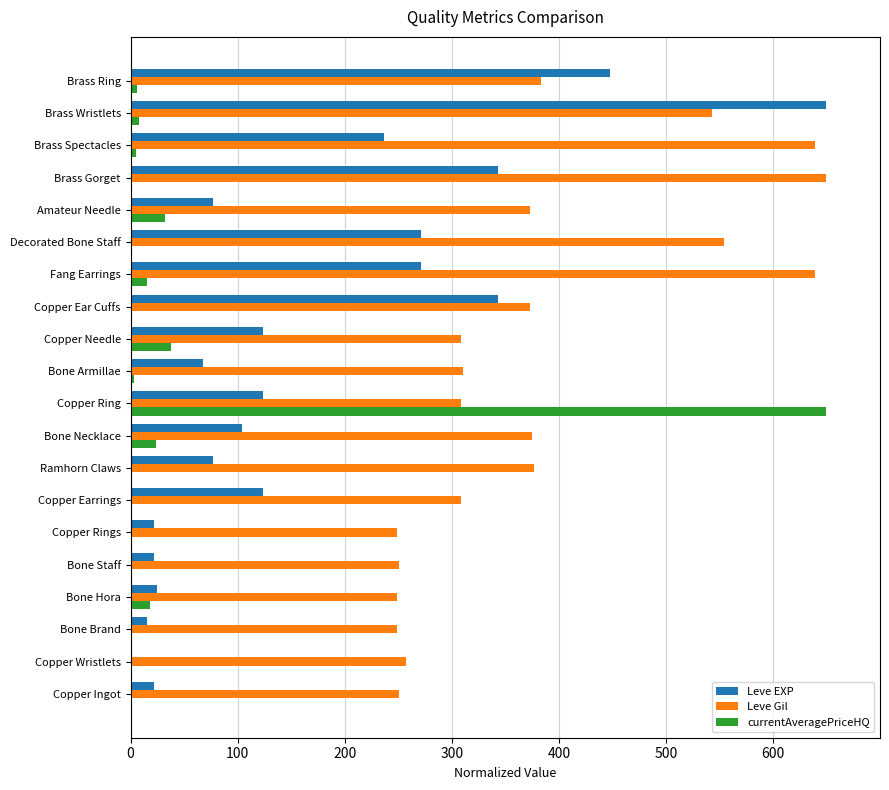

Which series has the largest total across all categories?

Leve Gil